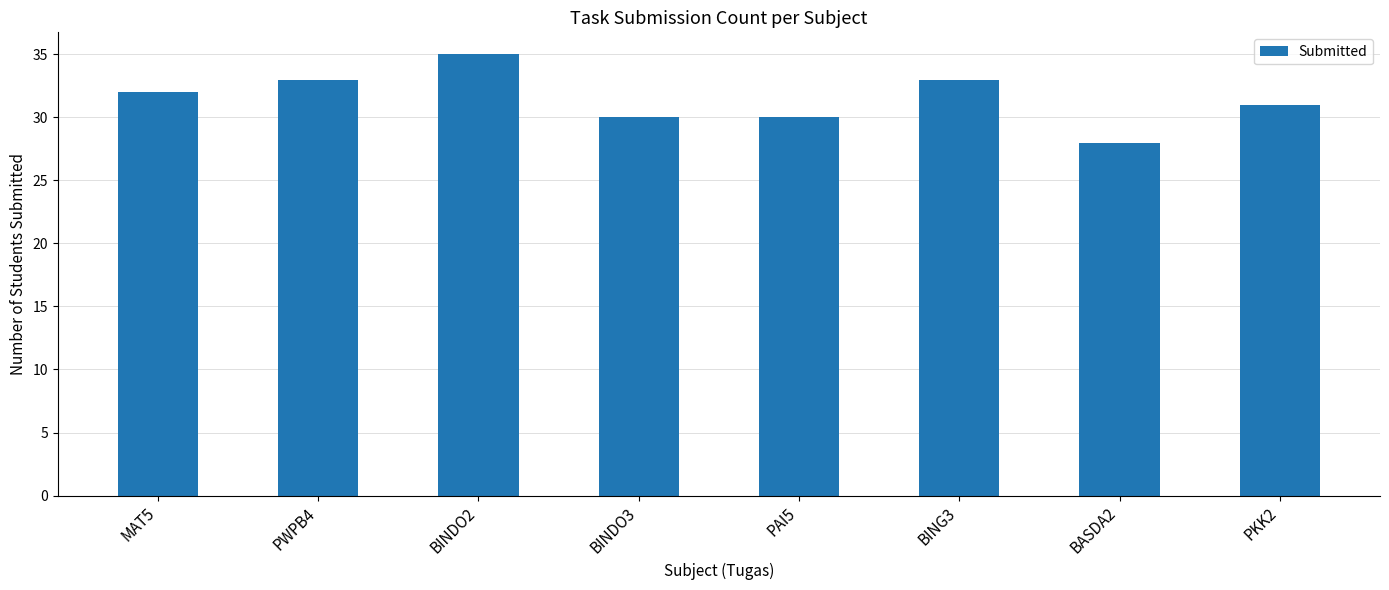

What is the label of the 4th bar from the right?

PAI5